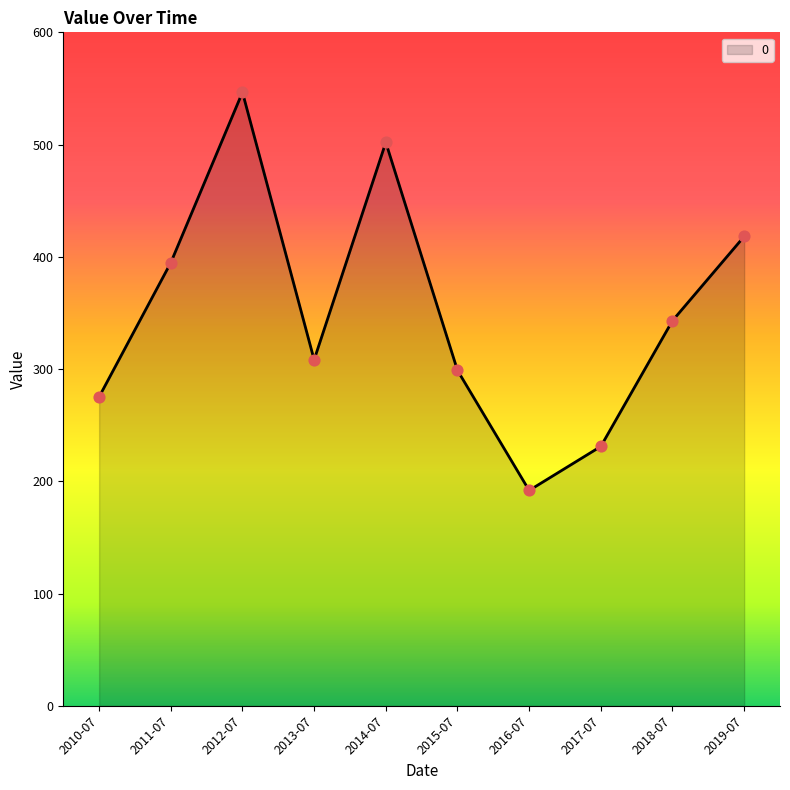

What is the ratio of the value at 2017-07 to the value at 2011-07?

0.6